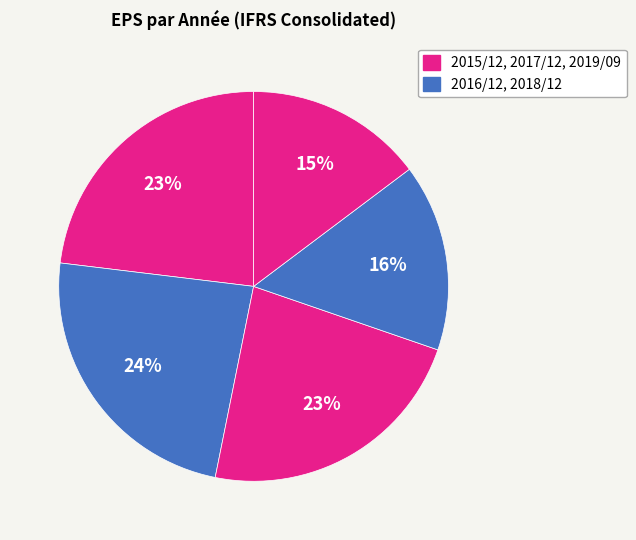

How many segments does this pie chart have?

5